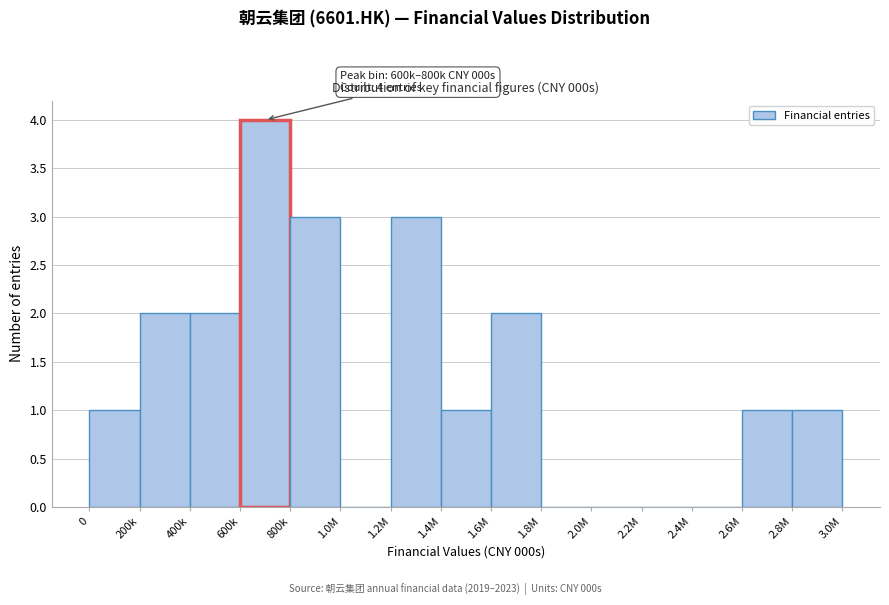

Reading right to left, transcribe all the data shown in this chart.

2.8M=1	2.6M=1	2.4M=0	2.2M=0	2.0M=0	1.8M=0	1.6M=2	1.4M=1	1.2M=3	1.0M=0	800k=3	600k=4	400k=2	200k=2	0=1